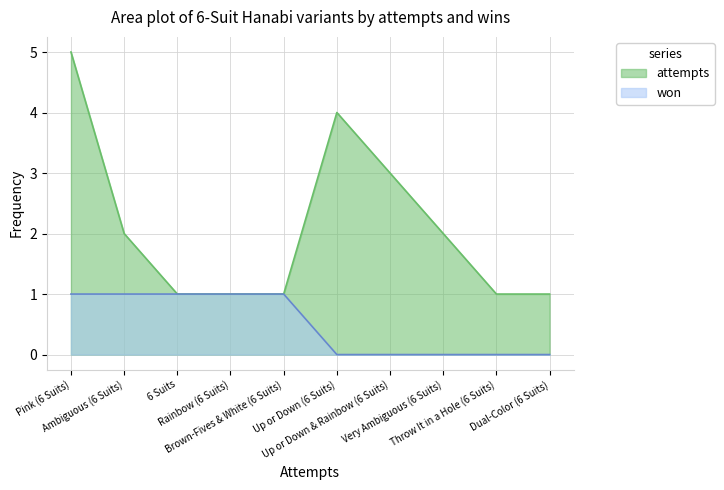

Which category has the lowest value in the attempts series?

6 Suits